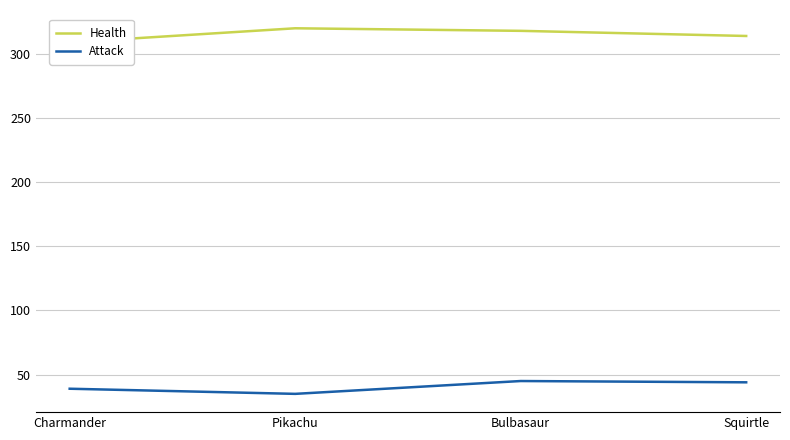

Reading left to right, what are all the values shown in this chart?

Health: Charmander=309	Pikachu=320	Bulbasaur=318	Squirtle=314
Attack: Charmander=39	Pikachu=35	Bulbasaur=45	Squirtle=44